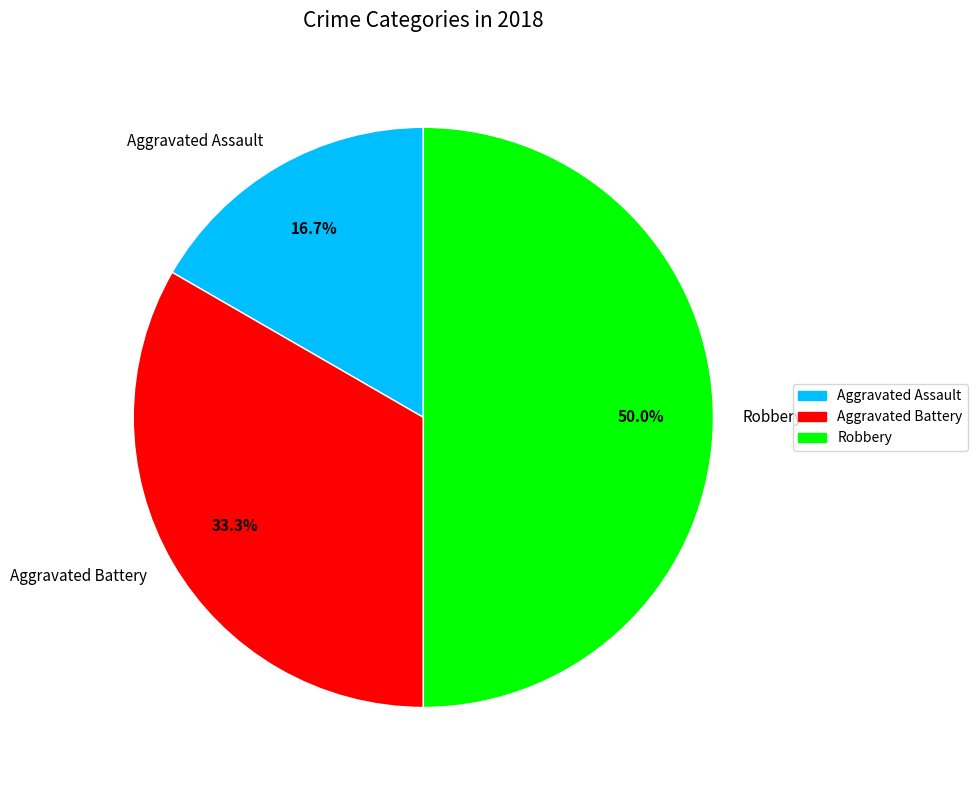

To the nearest percent, what portion does Aggravated Battery represent?

33%